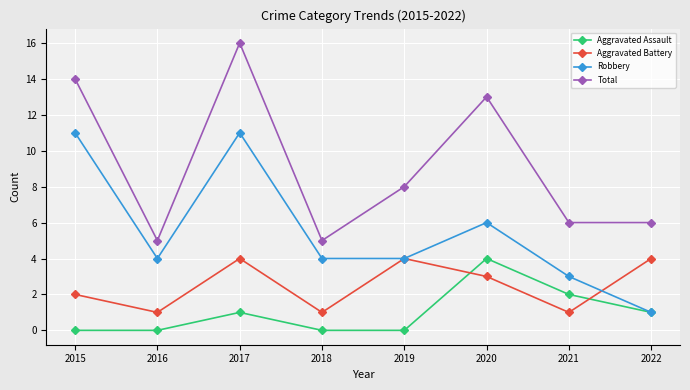

Rank the series by their average value, from highest to lowest.

Total, Robbery, Aggravated Battery, Aggravated Assault